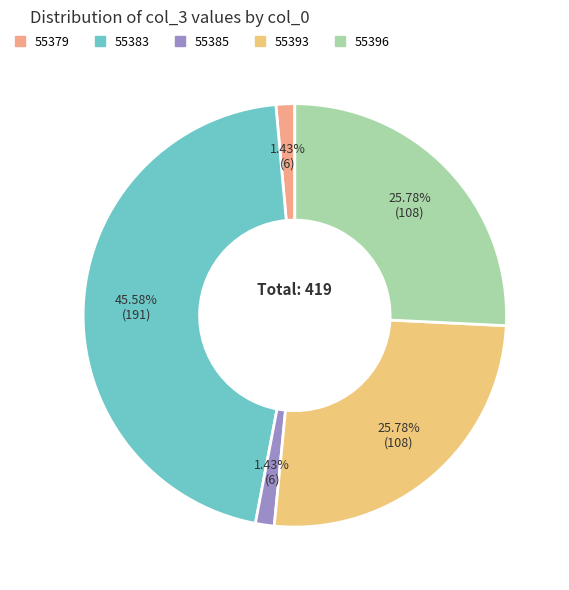

Which slice is the largest?

55383